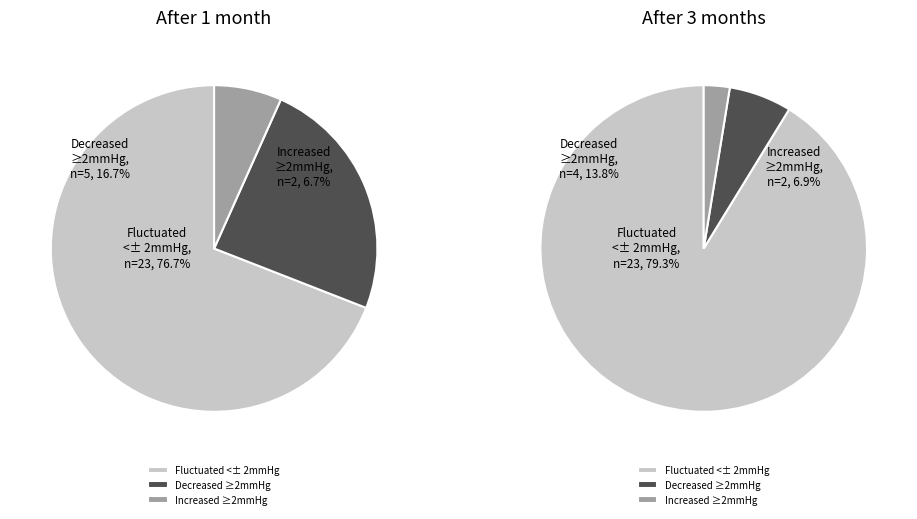

To the nearest percent, what is the difference between the 5 and 3 slice percentages?

10%